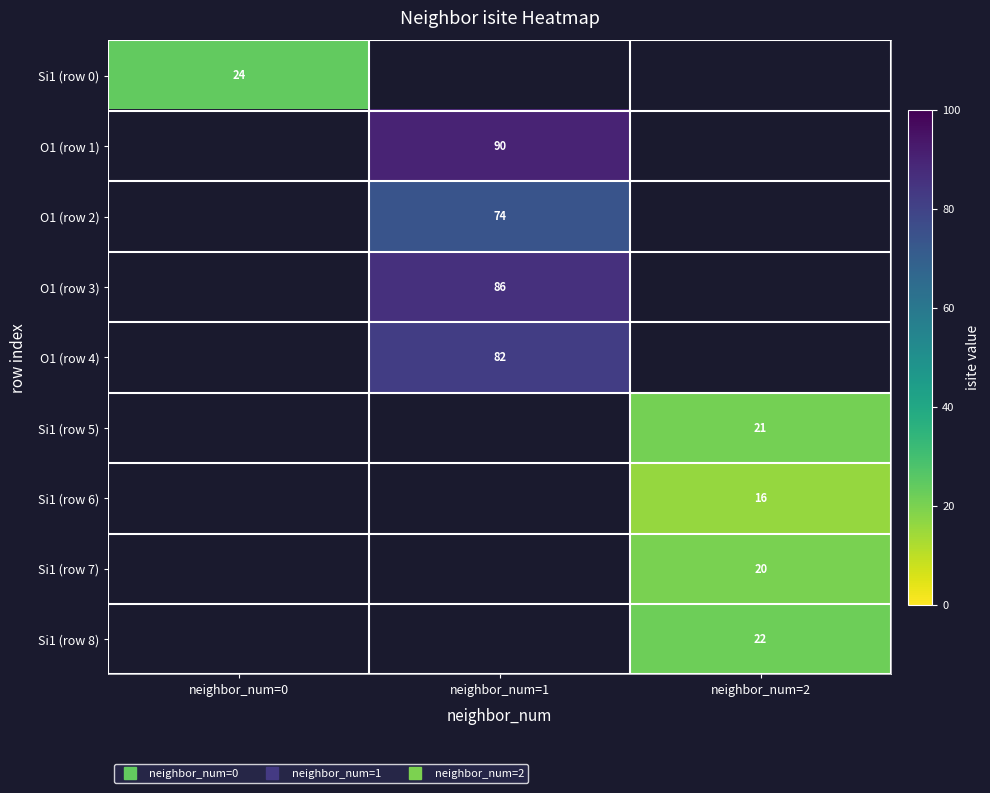

The value of O1 (row 1) at neighbor_num=1 is 90.0. True or false?

True